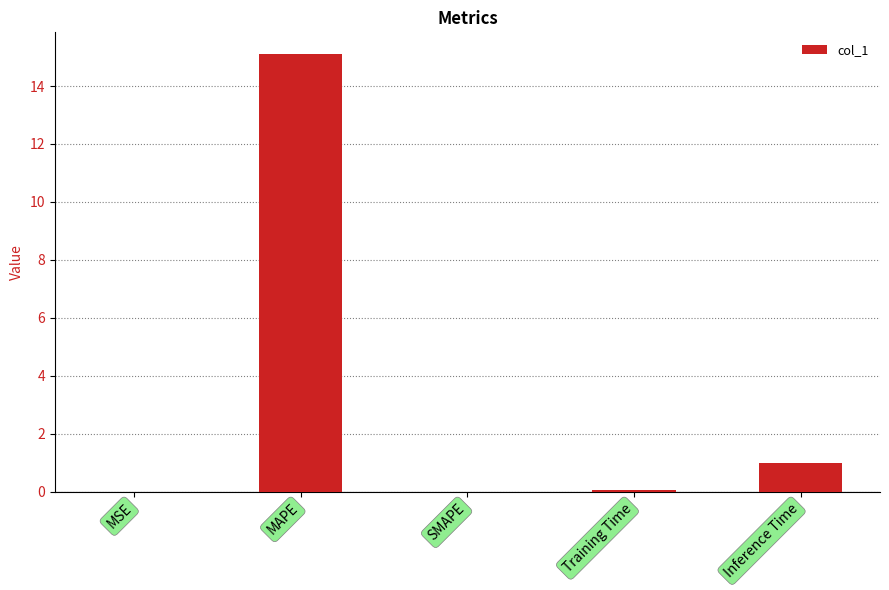

The chart shows a value of 1.7 at Inference Time. True or false?

False